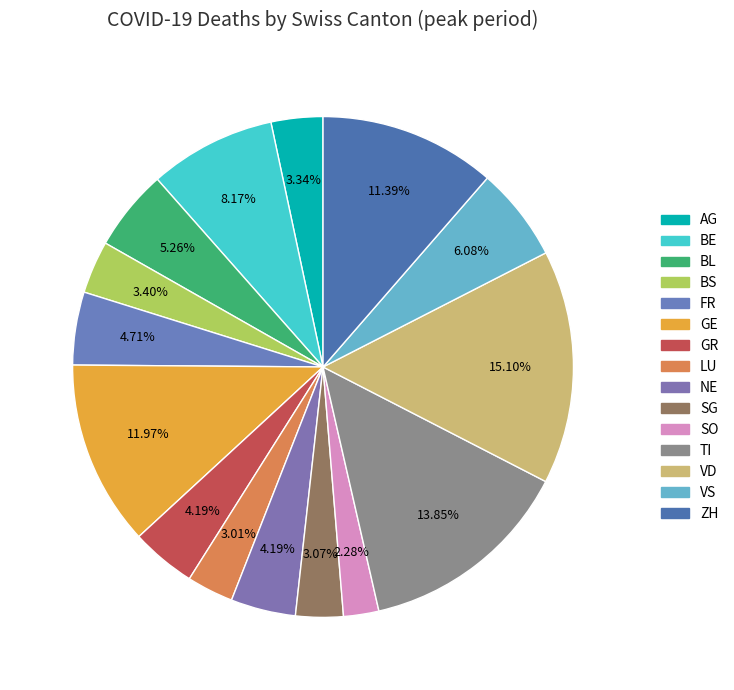

What portion of the pie excludes SO?

97.7%